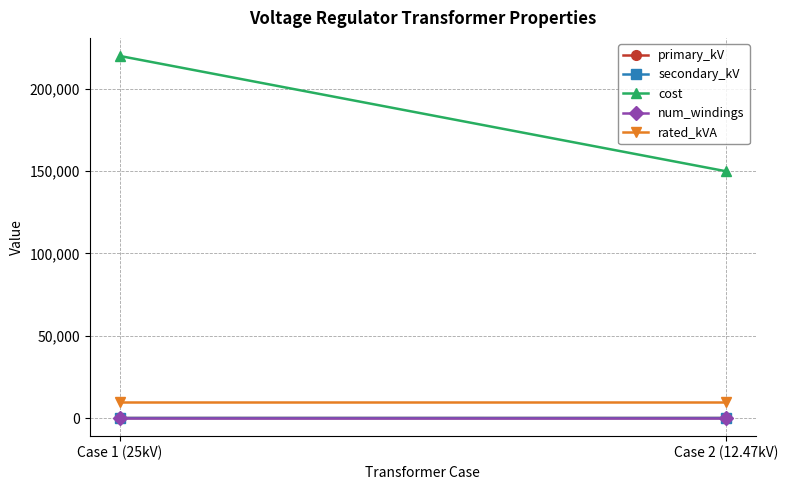

How many lines are shown in the chart?

5